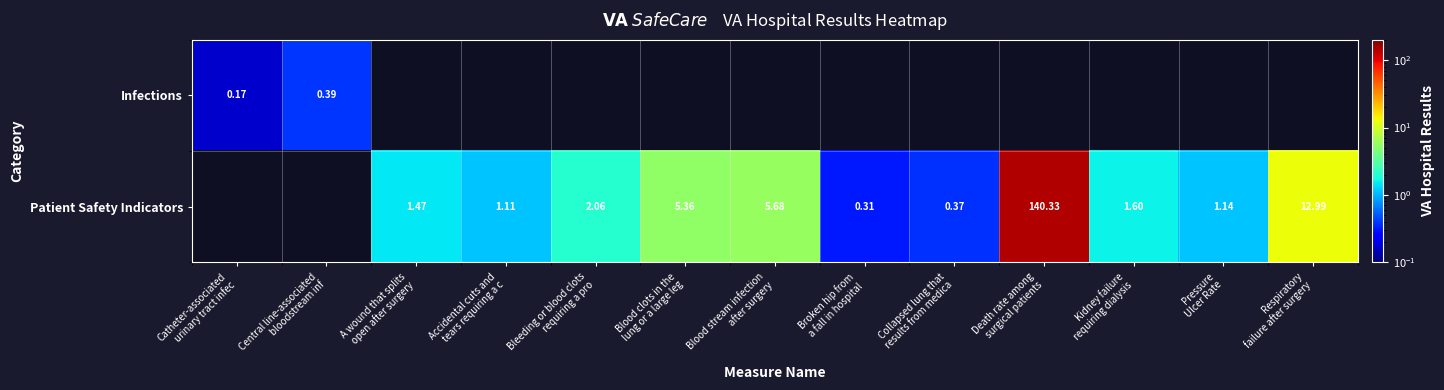

How many positive values does the Patient Safety Indicators series have?

11